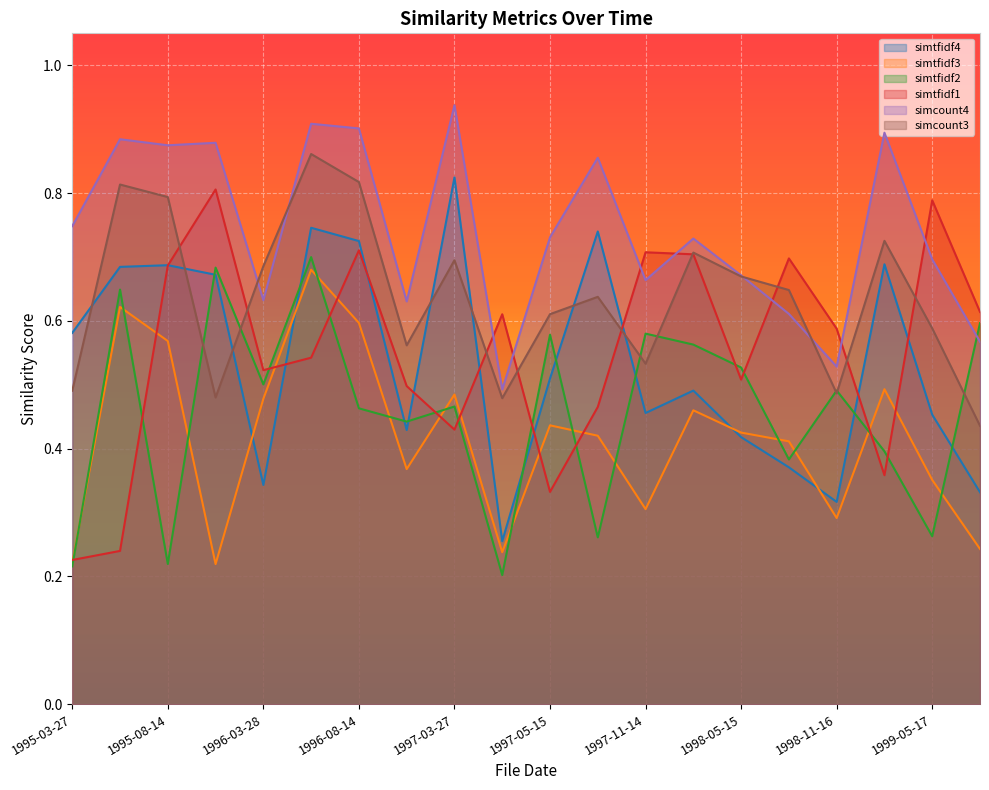

Reading left to right, extract all data points from this chart.

simtfidf4: 0.6	0.7	0.7	0.7	0.3	0.7	0.7	0.4	0.8	0.3	0.5	0.7	0.5	0.5	0.4	0.4	0.3	0.7	0.5	0.3
simtfidf3: 0.2	0.6	0.6	0.2	0.5	0.7	0.6	0.4	0.5	0.2	0.4	0.4	0.3	0.5	0.4	0.4	0.3	0.5	0.4	0.2
simtfidf2: 0.2	0.6	0.2	0.7	0.5	0.7	0.5	0.4	0.5	0.2	0.6	0.3	0.6	0.6	0.5	0.4	0.5	0.4	0.3	0.6
simtfidf1: 0.2	0.2	0.7	0.8	0.5	0.5	0.7	0.5	0.4	0.6	0.3	0.5	0.7	0.7	0.5	0.7	0.6	0.4	0.8	0.6
simcount4: 0.7	0.9	0.9	0.9	0.6	0.9	0.9	0.6	0.9	0.5	0.7	0.9	0.7	0.7	0.7	0.6	0.5	0.9	0.7	0.6
simcount3: 0.5	0.8	0.8	0.5	0.7	0.9	0.8	0.6	0.7	0.5	0.6	0.6	0.5	0.7	0.7	0.6	0.5	0.7	0.6	0.4